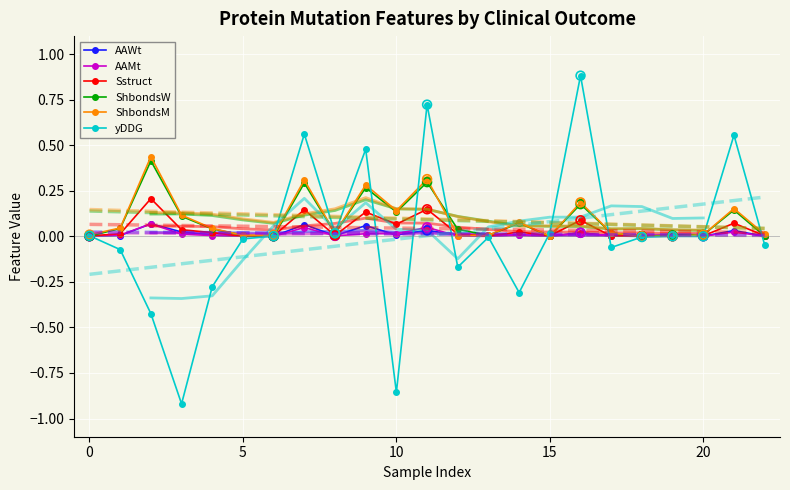

What are all the series names shown in the legend?

AAWt, AAMt, Sstruct, ShbondsW, ShbondsM, yDDG